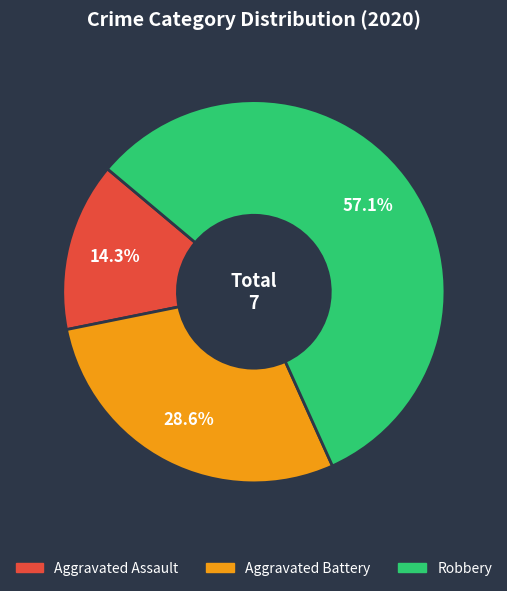

Does any single category account for the majority?

Yes